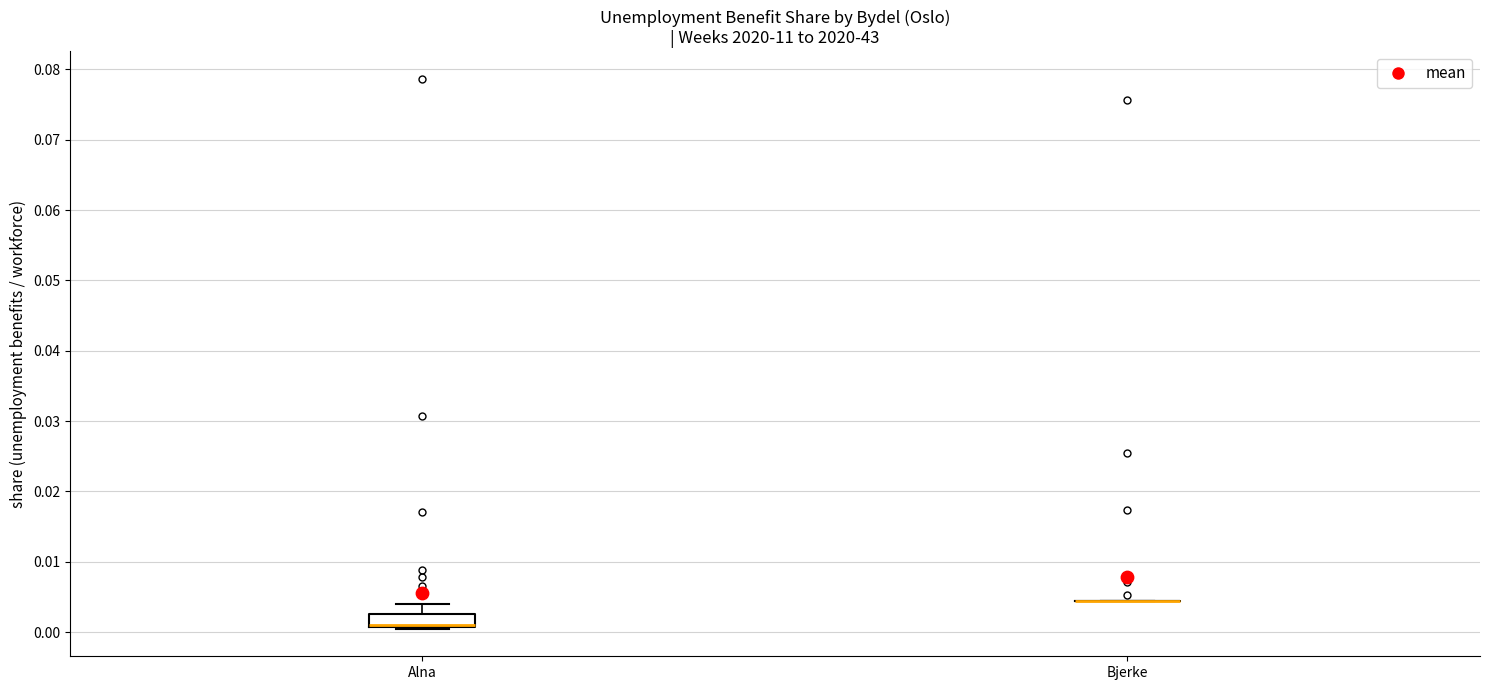

Reading left to right, transcribe this box plot: for each box, give where its median line is, the range the box spans, and where its two whiskers end, as read against the y-axis. The values are not printed on the chart, so give them approximately, as read against the axis.

Alna: median 0.001 (drawn on the box's lower edge), box 0.001 to 0.003, whiskers 0.000 to 0.004
Bjerke: box collapsed to a line at 0.004, whiskers 0.004 to 0.004